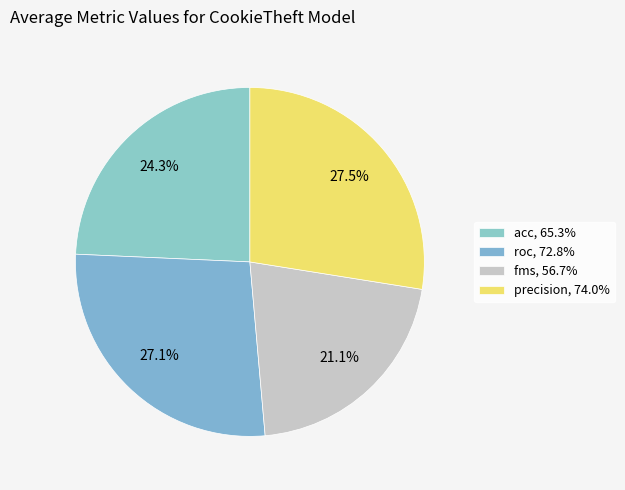

Is it true that roc is 41% of the pie?

False